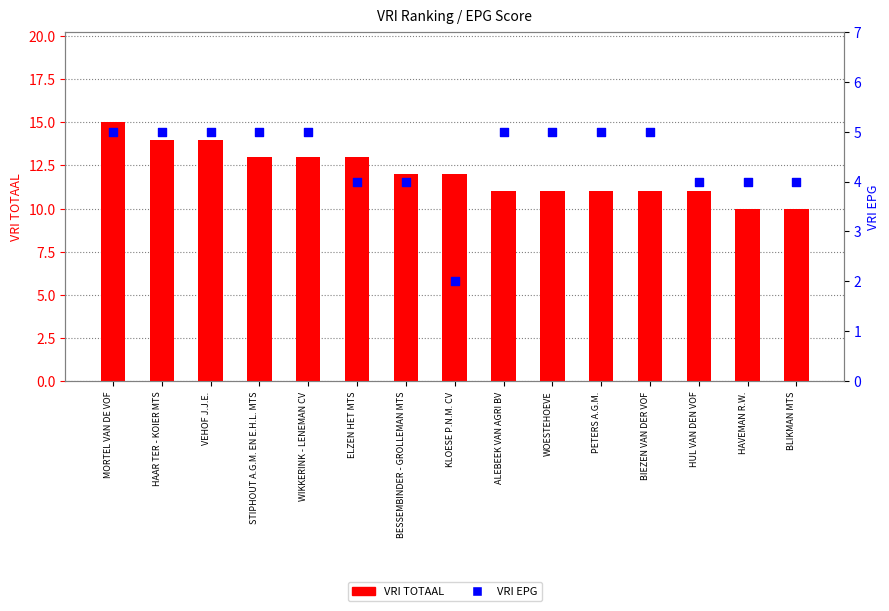

Which series contains the highest Y value?

VRI TOTAAL